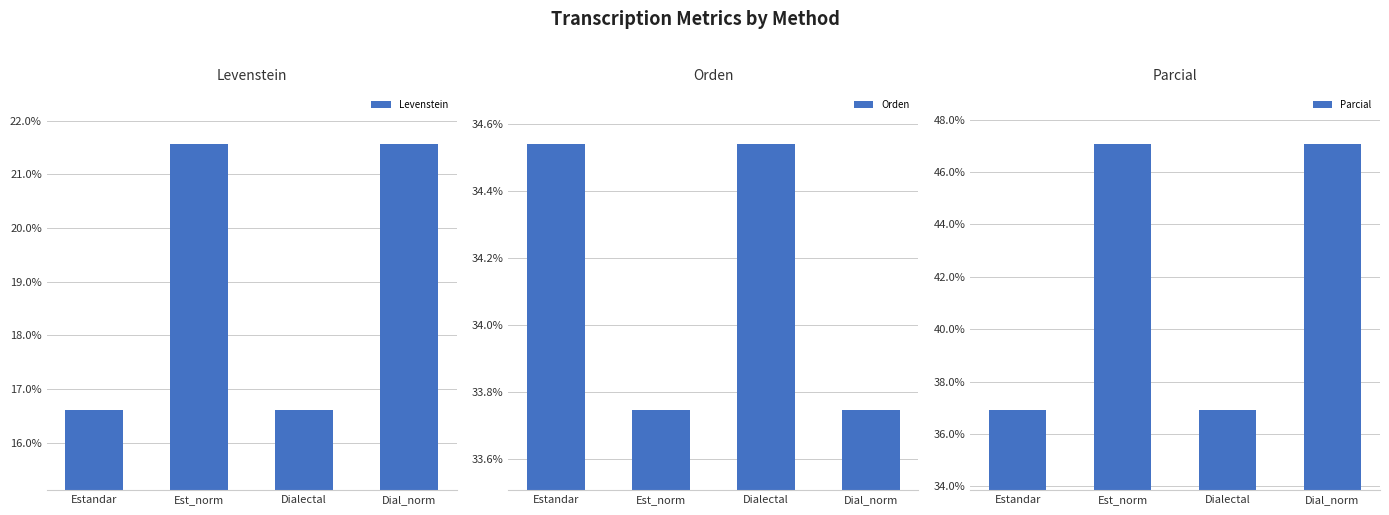

List the labels in order of Levenstein value, largest first.

Est_norm, Dial_norm, Estandar, Dialectal